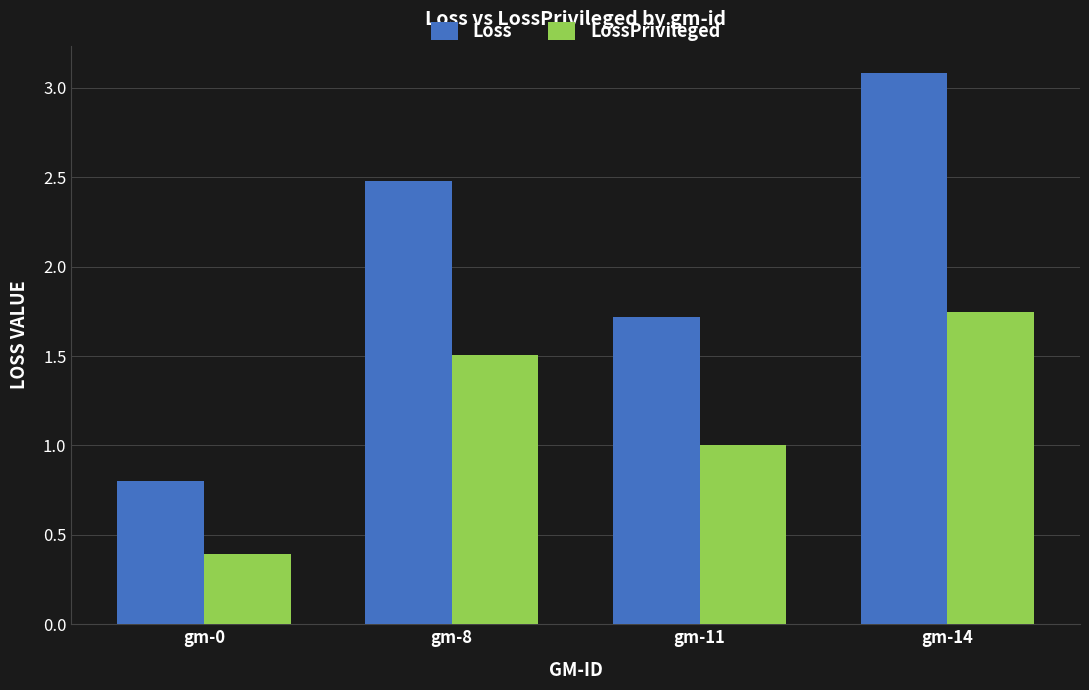

Is the value of LossPrivileged at gm-0 greater than the value of Loss at gm-8?

No